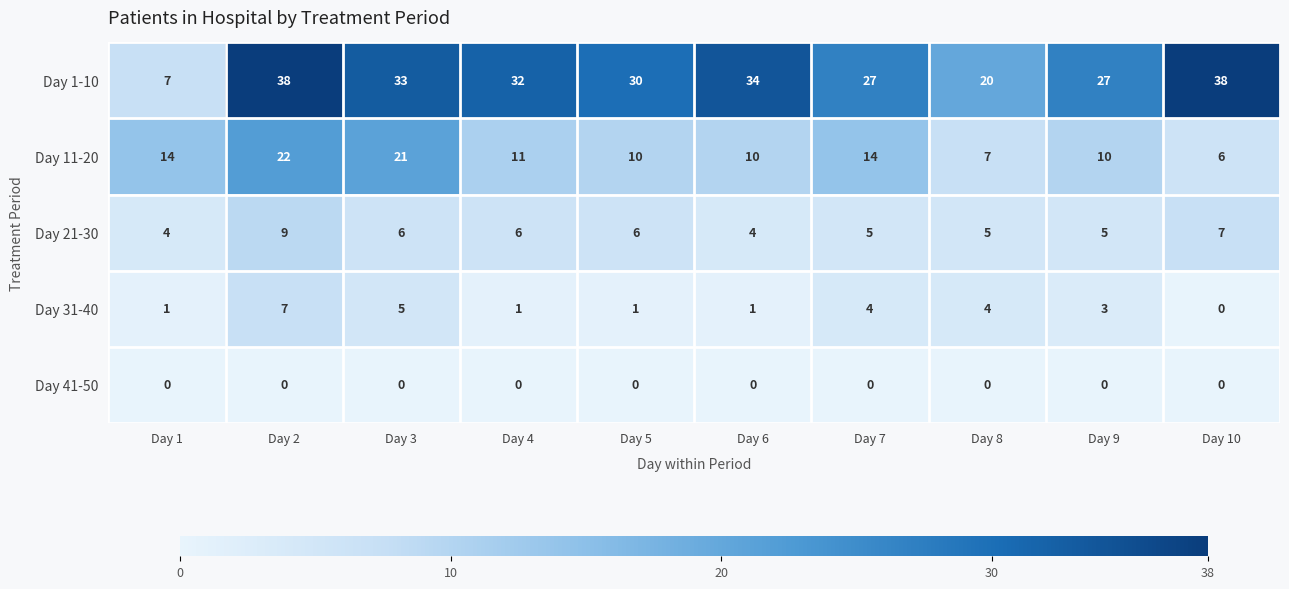

What is the sum of all Day 31-40 values?

27